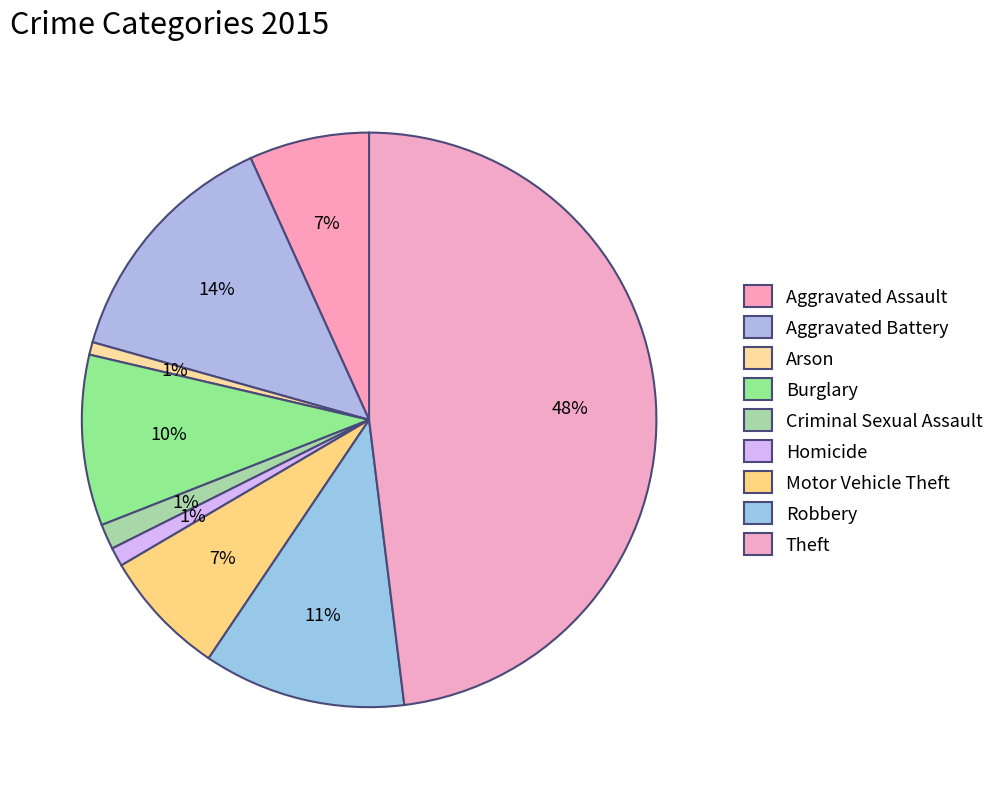

Does Aggravated Assault represent more than half of the total?

No